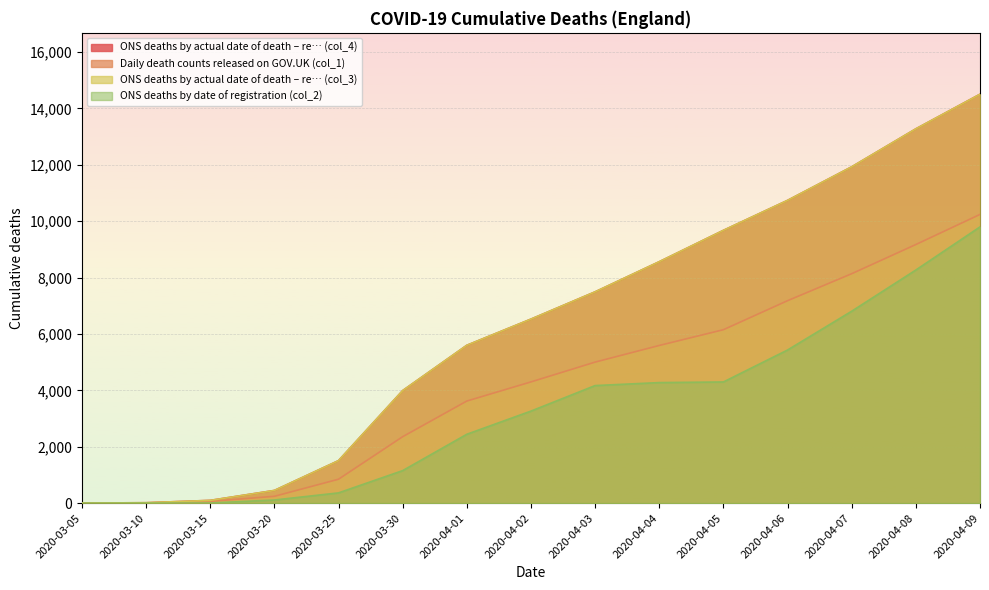

Which series has the widest spread of values?

ONS deaths by actual date of death – re… (col_4)